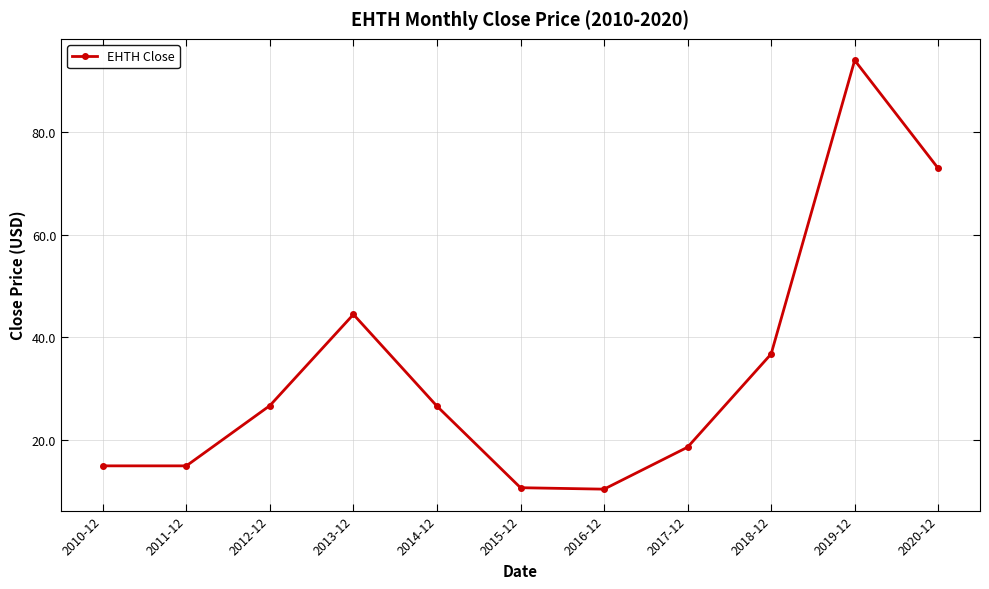

What is the label of the 9th point from the right?

2012-12